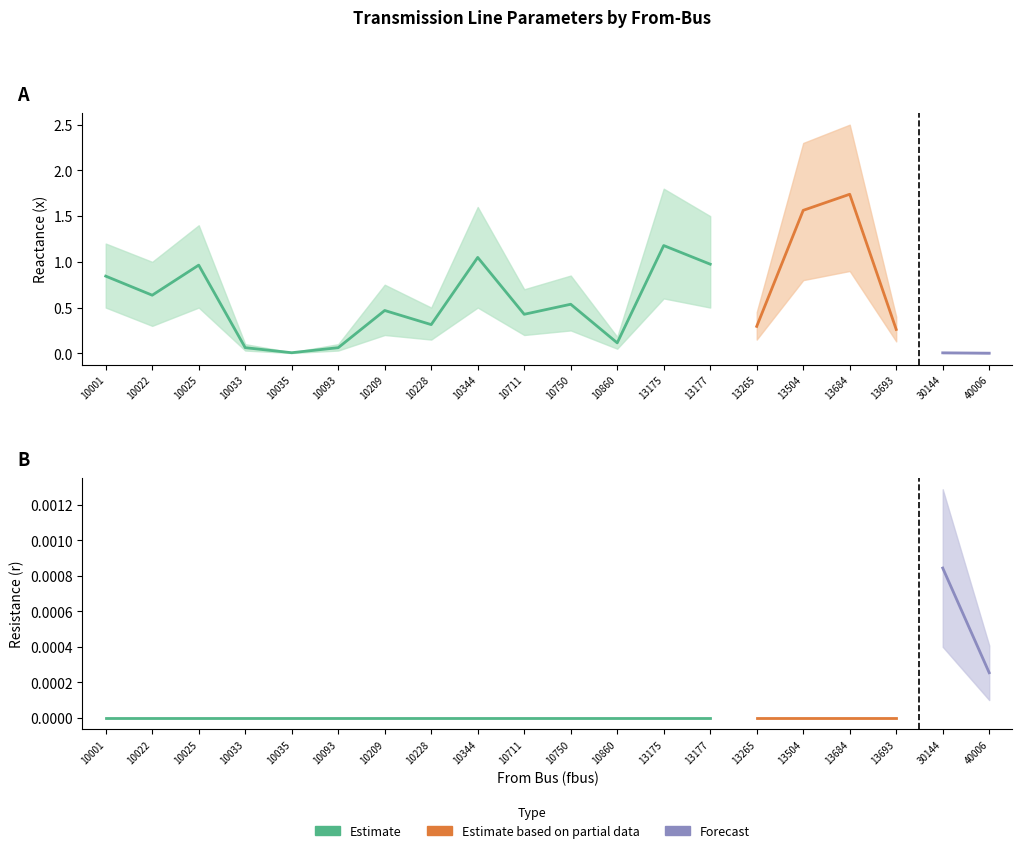

How many categories are shown in the chart?

20